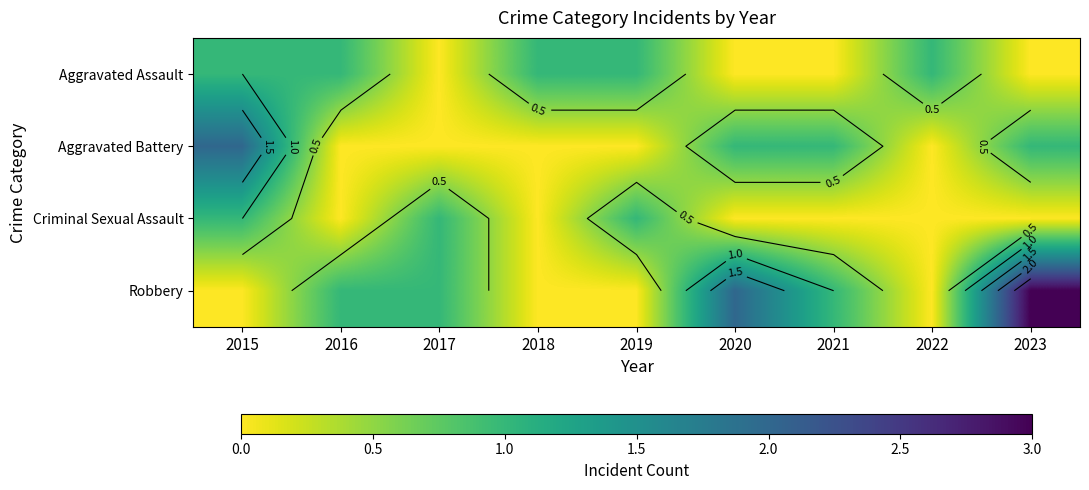

How many categories are shown in the chart?

9